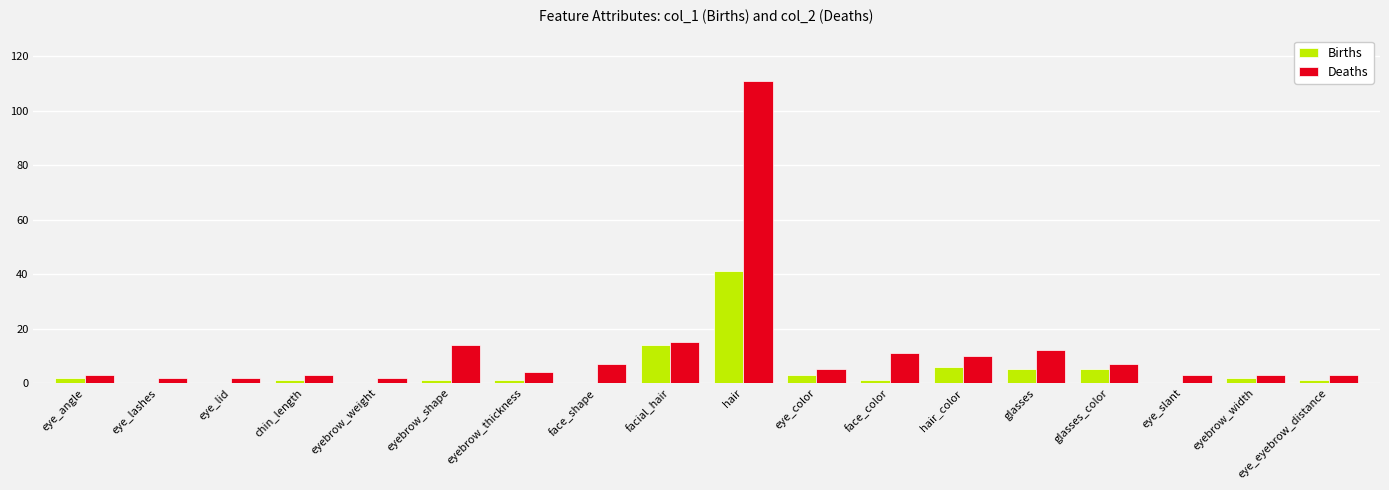

The value of Deaths at glasses is 12. True or false?

True